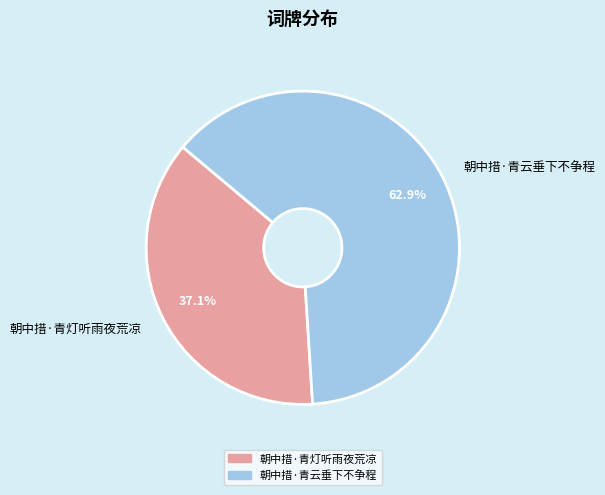

To the nearest percent, what portion does 朝中措·青灯听雨夜荒凉 represent?

37%